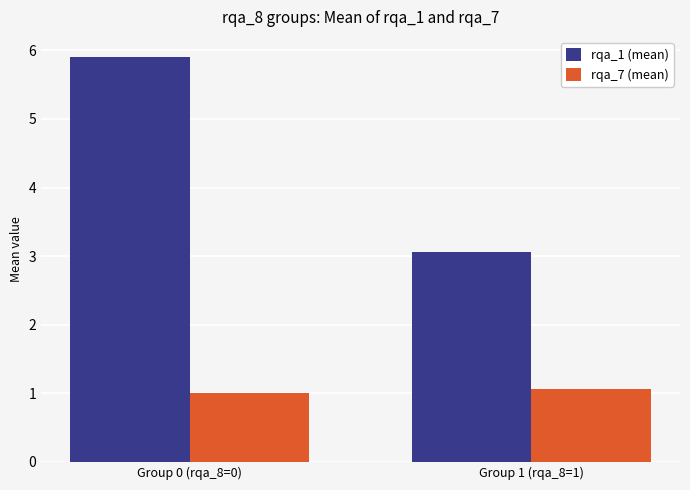

Reading right to left, list all the values displayed in this chart.

rqa_1 (mean): Group 1 (rqa_8=1)=3.1	Group 0 (rqa_8=0)=5.9
rqa_7 (mean): Group 1 (rqa_8=1)=1.1	Group 0 (rqa_8=0)=1.0